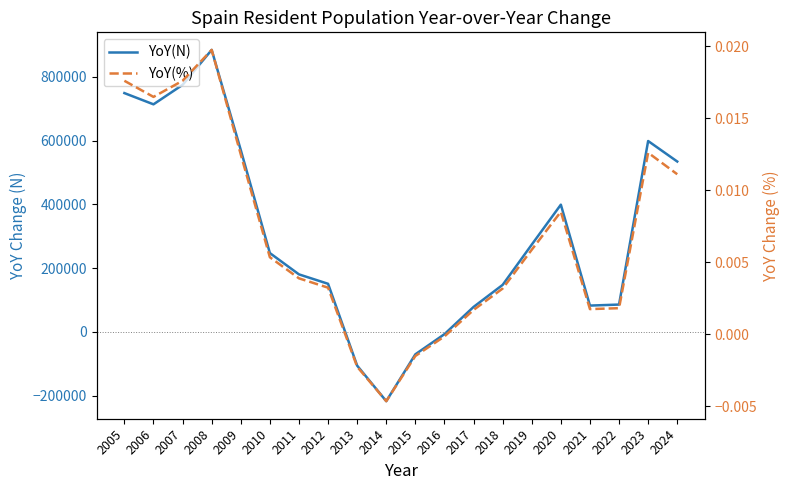

Rank the categories by YoY(N) value from lowest to highest.

2014, 2013, 2015, 2016, 2017, 2021, 2022, 2018, 2012, 2011, 2010, 2019, 2020, 2024, 2009, 2023, 2006, 2005, 2007, 2008